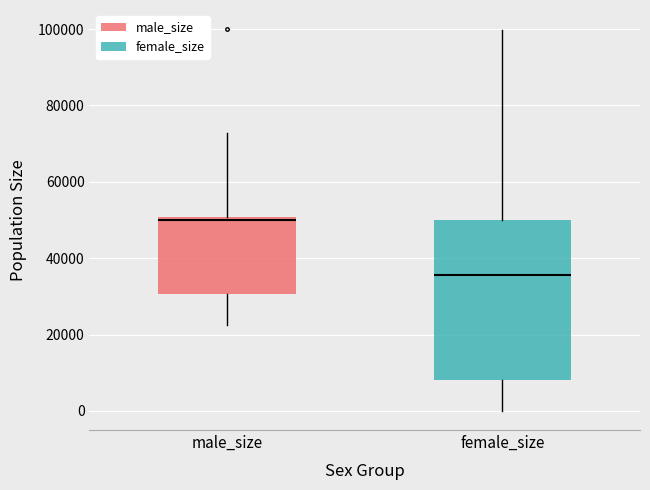

Where is the upper edge of the box for female_size on the y-axis? The values are not printed on the chart, so give them approximately, as read against the axis.

50000